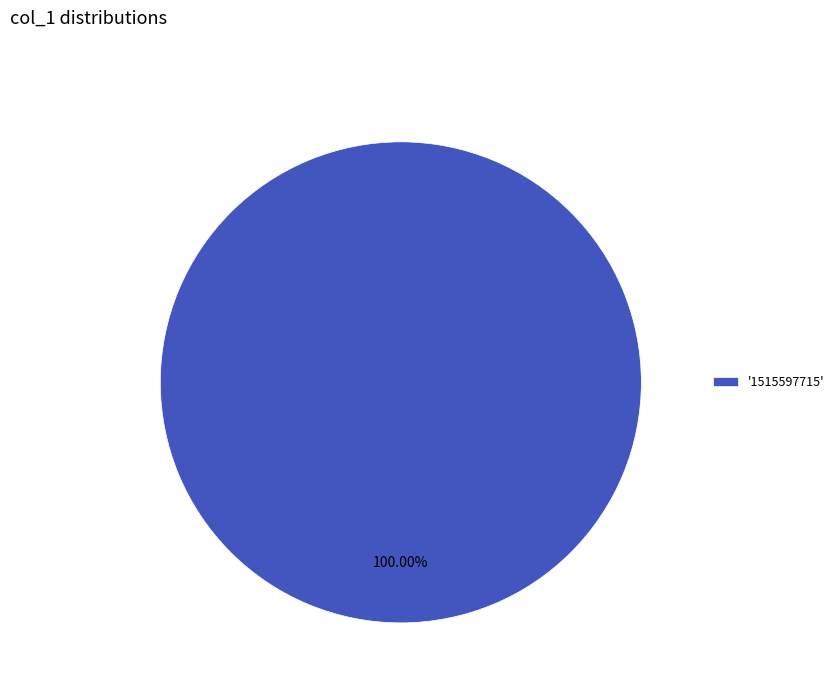

Is '1515597715' the majority of the pie?

Yes